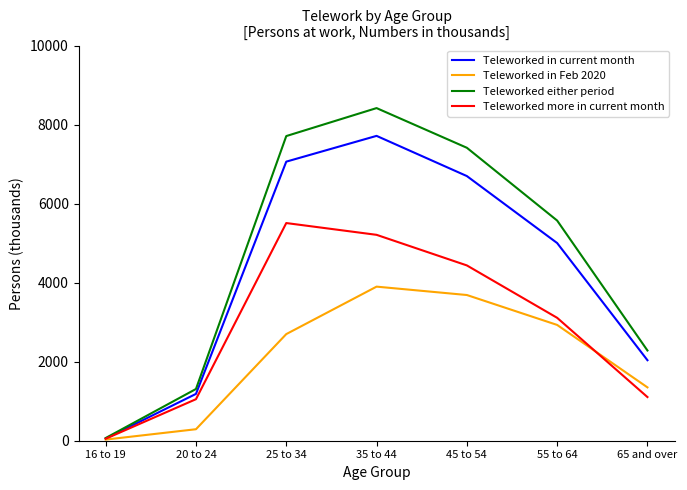

At which category is the sum across all series the highest?

35 to 44